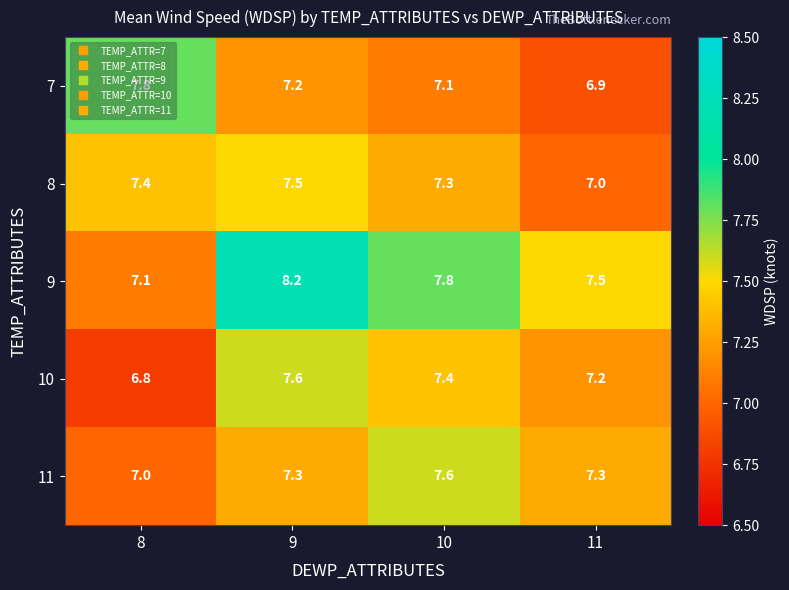

At which category is the sum across all series the highest?

9